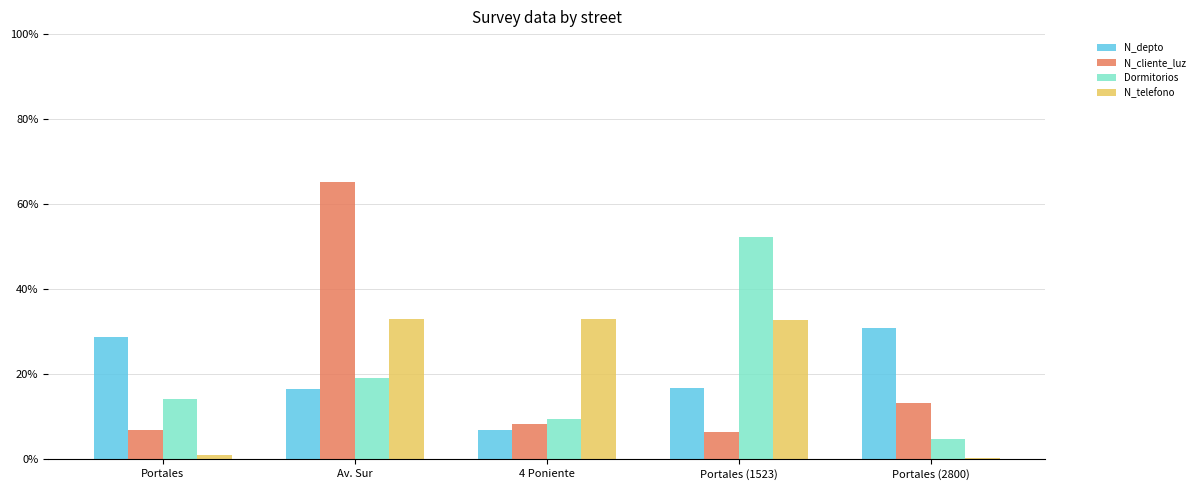

What is the difference between the second highest and minimum values in the N_telefono series?

32.6